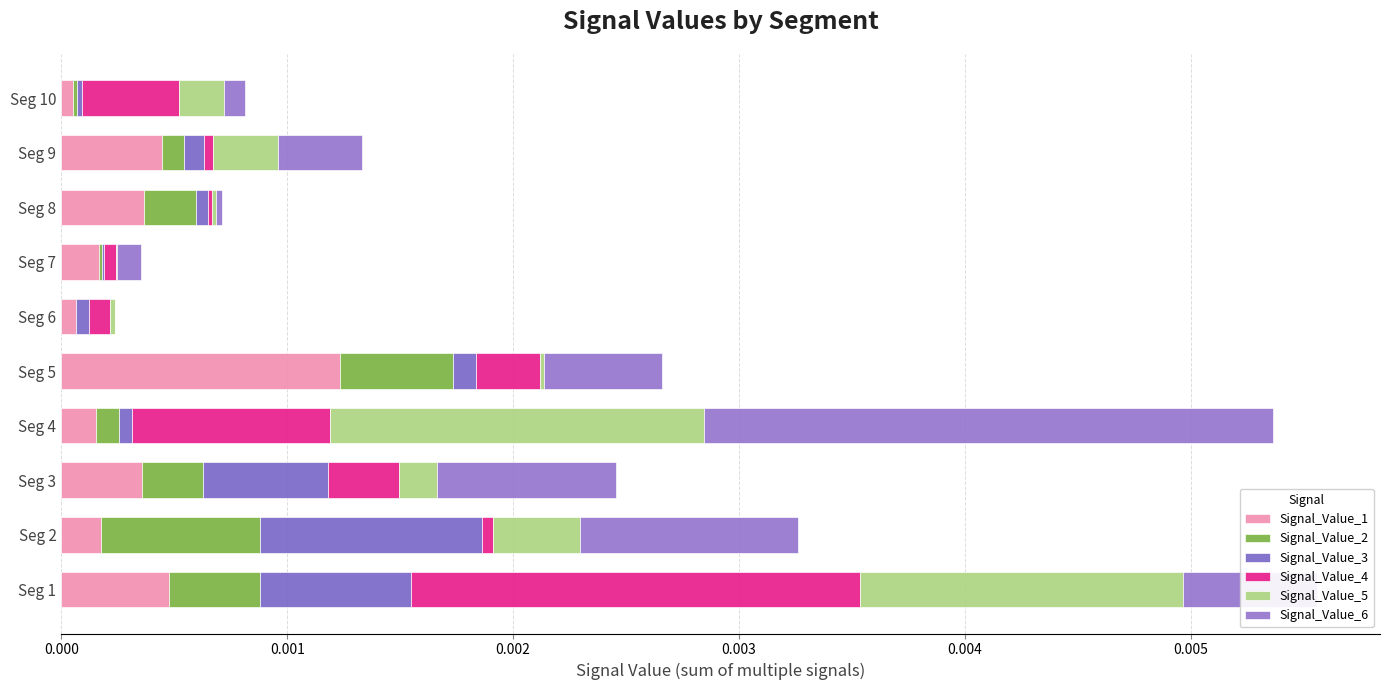

Count the number of data series in this chart.

6